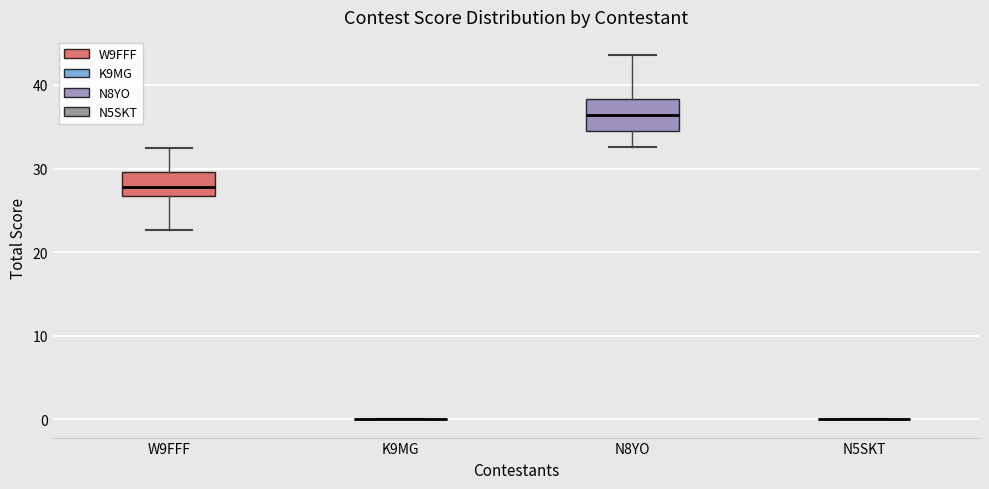

Reading left to right, read every box against the y-axis: the position of its median line, the range the box covers, and the ends of its whiskers. The values are not printed on the chart, so give them approximately, as read against the axis.

W9FFF: median 28, box 27 to 30, whiskers 23 to 32
K9MG: box collapsed to a line at 0, whiskers 0 to 0
N8YO: median 36, box 34 to 38, whiskers 33 to 44
N5SKT: box collapsed to a line at 0, whiskers 0 to 0